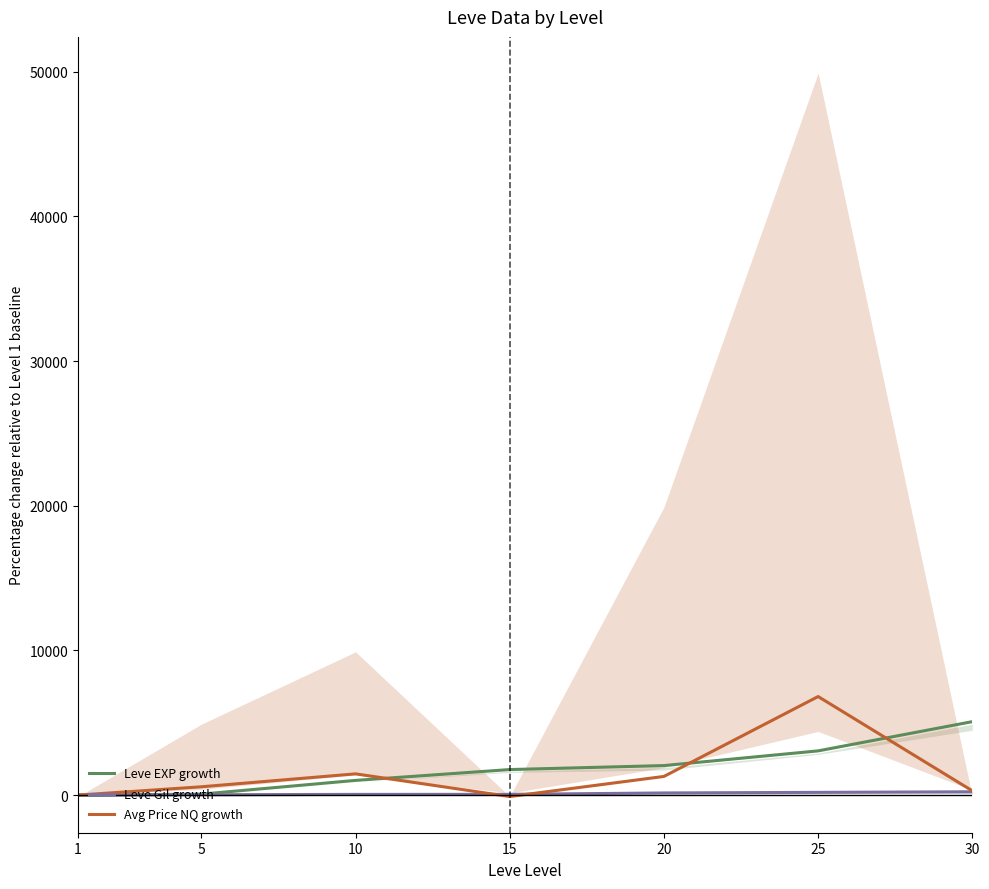

How many interior local valleys does the Avg Price NQ growth series have?

1